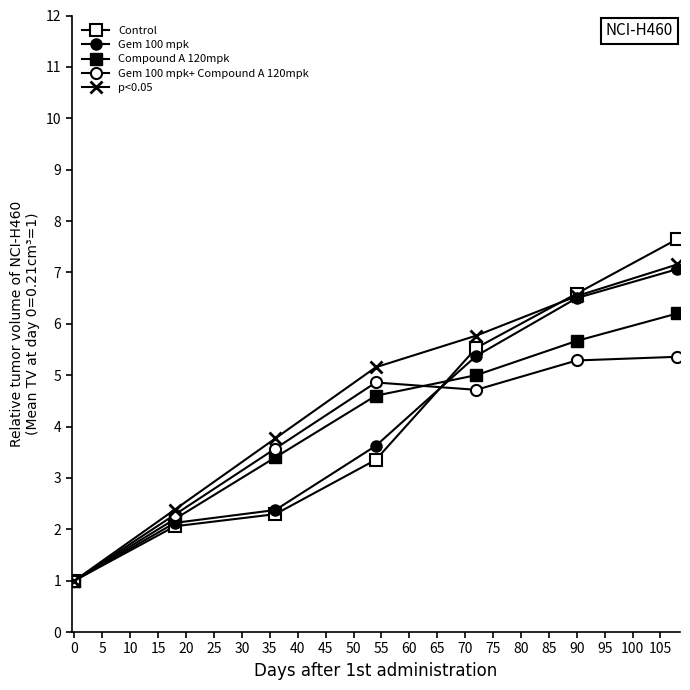

What is the maximum value shown in the chart?

7.6